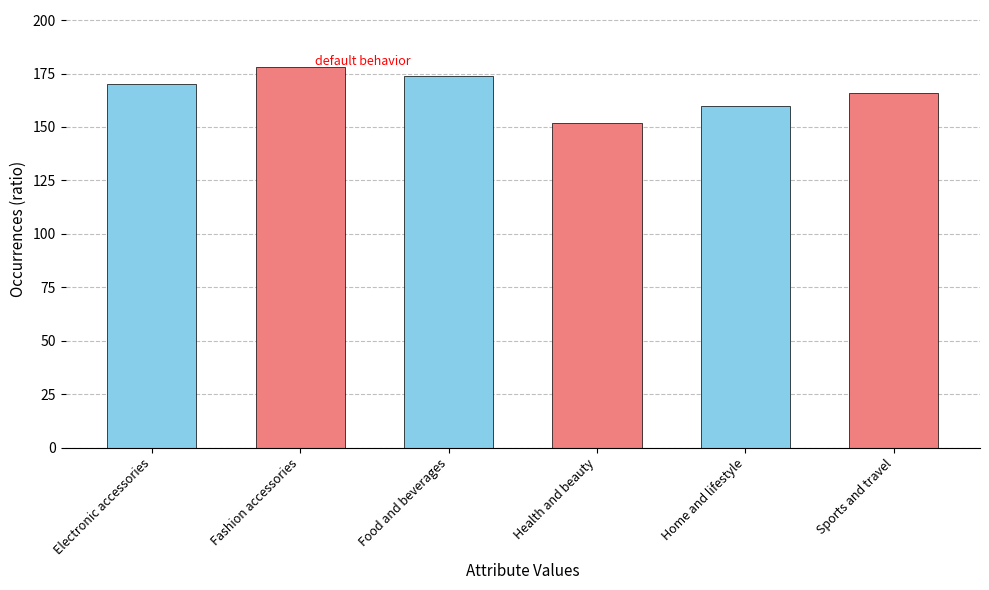

What position from the right is Food and beverages?

4